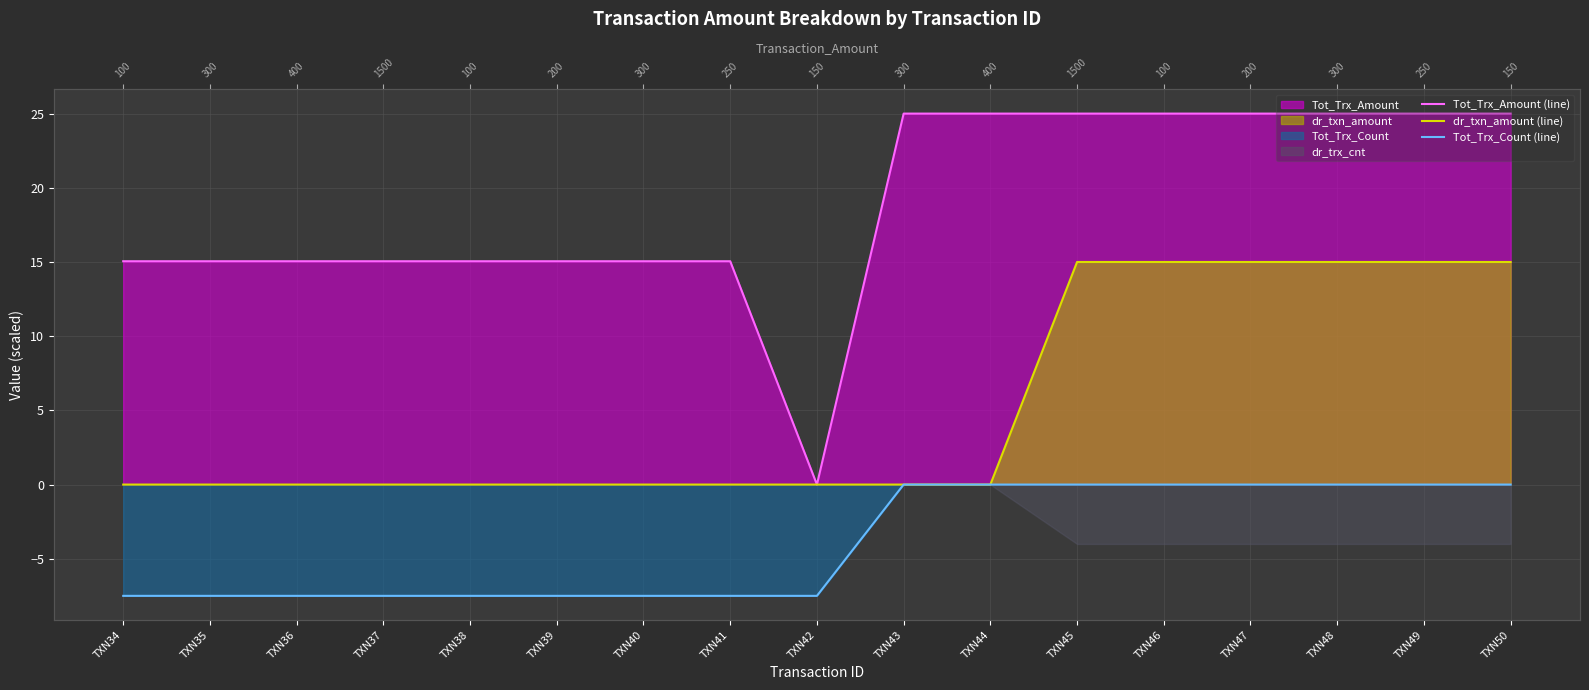

How many lines are shown in the chart?

3